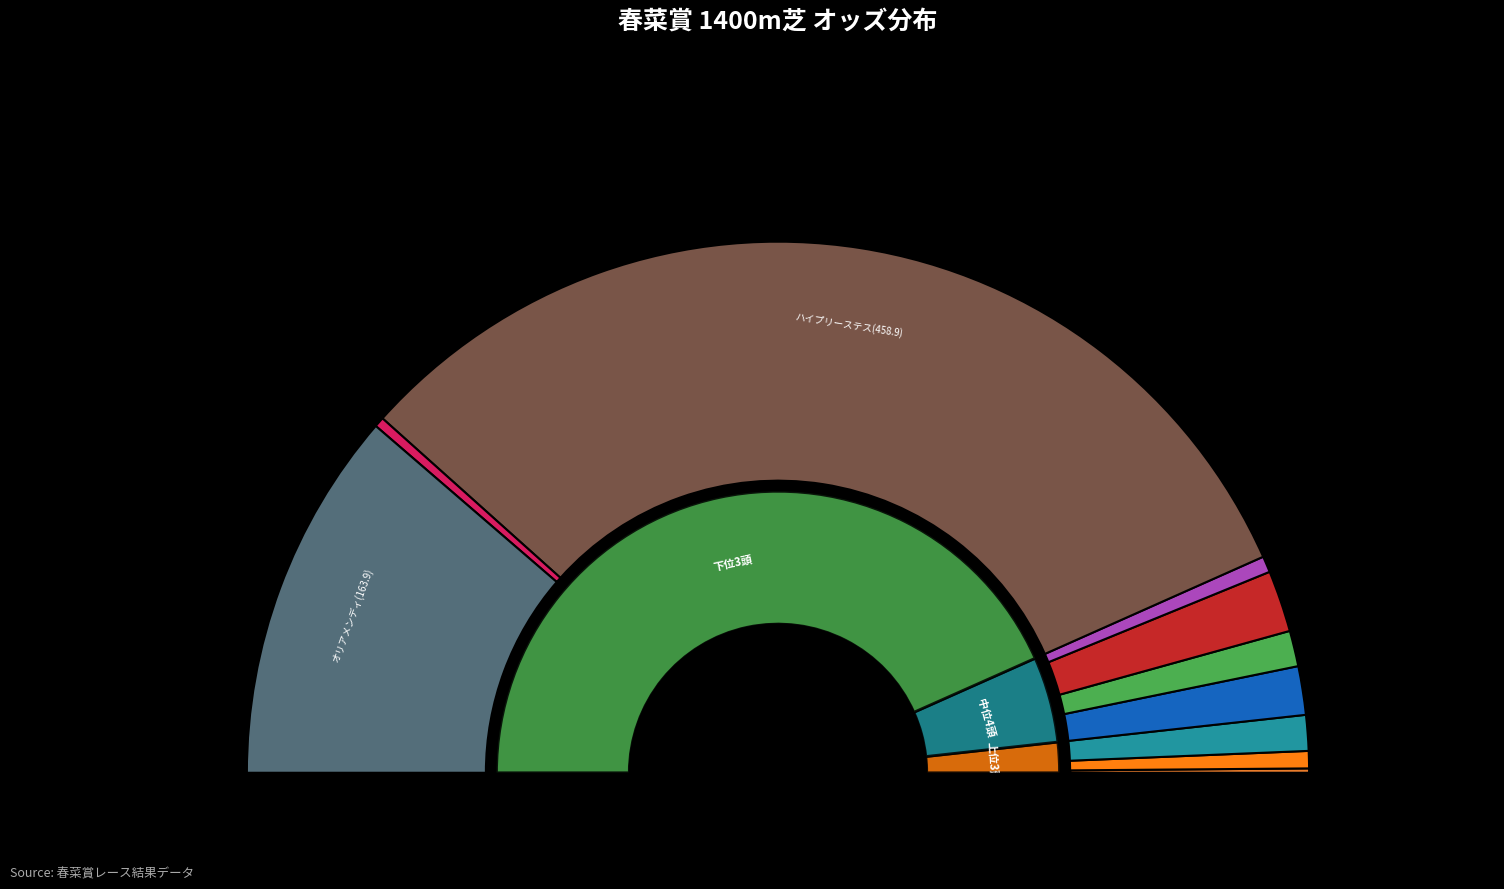

To the nearest percent, what portion does タイニーロマンス(7.6) represent?

1%